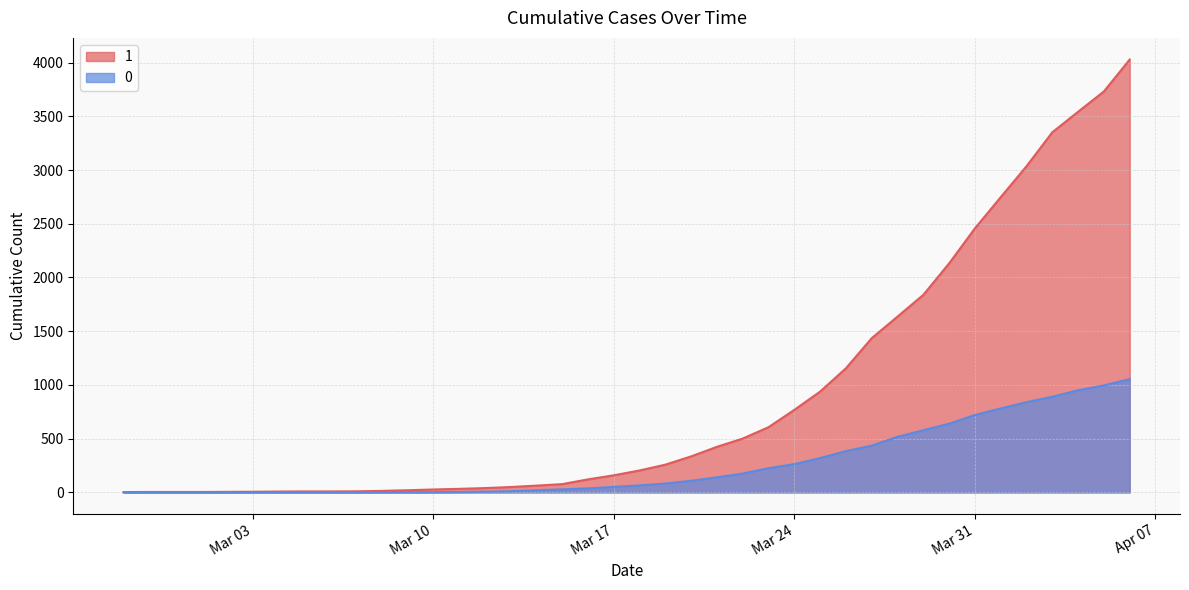

At which label does 0 reach its minimum?

2020-02-27